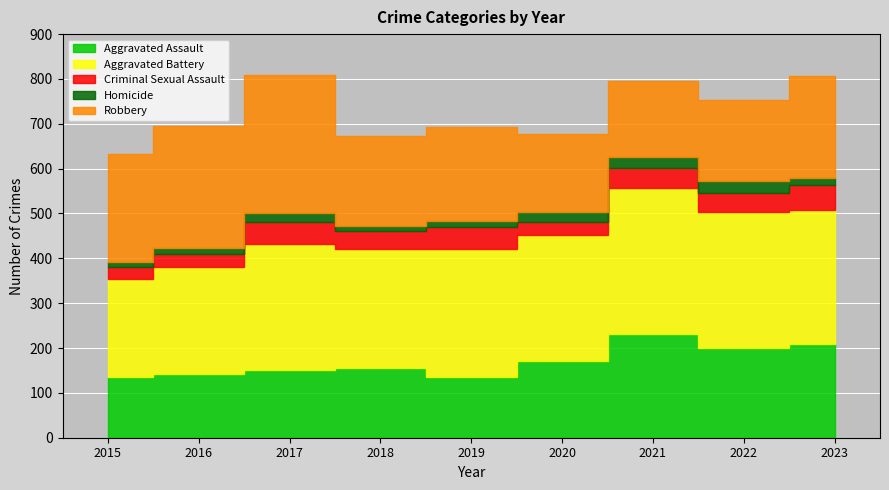

What is the difference between the second highest and minimum values in the Homicide series?

14